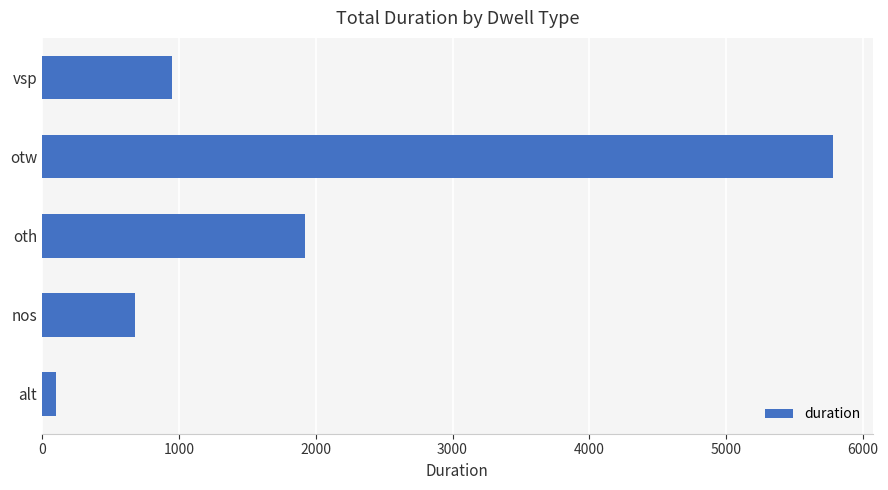

How many bars are there in total?

5